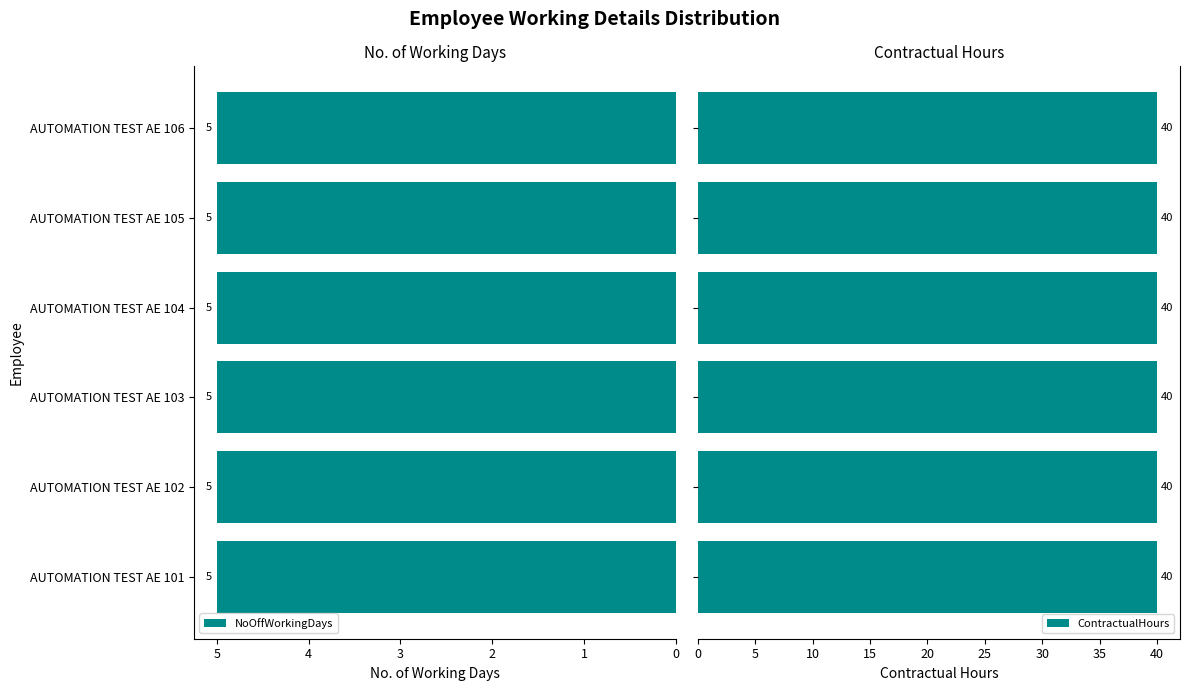

At which category is the sum across all series the highest?

AUTOMATION TEST AE 101